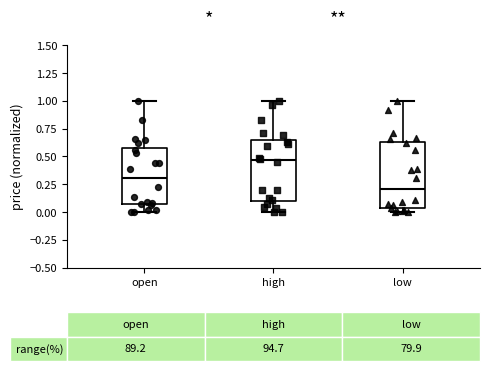

Which box has the highest median line?

high